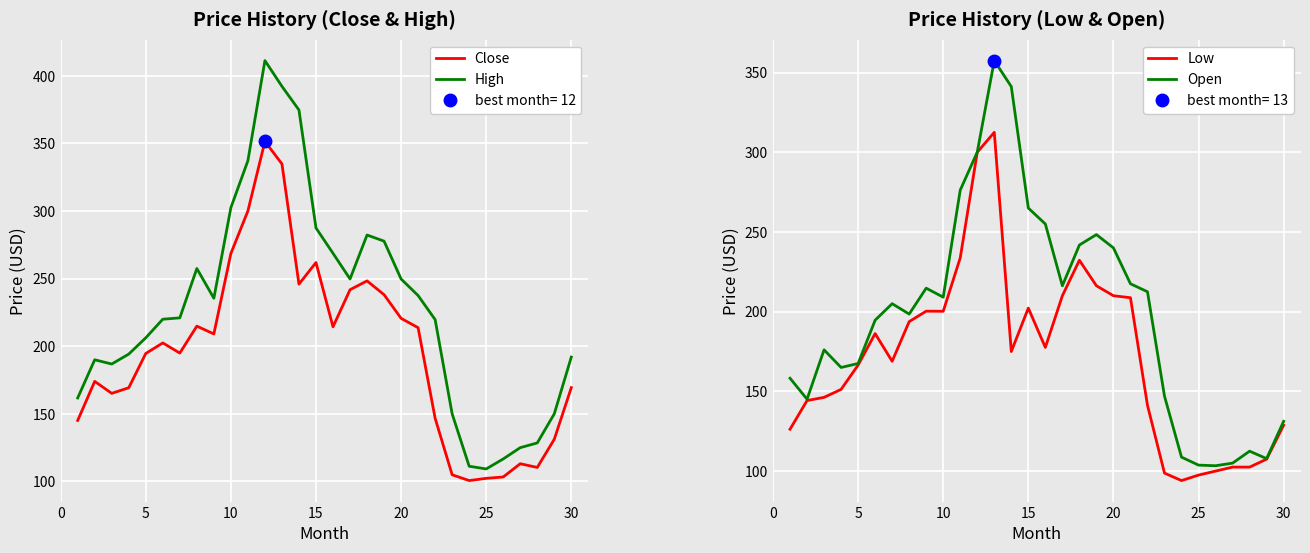

In High, how many points are higher than both neighbors (excluding endpoints)?

4